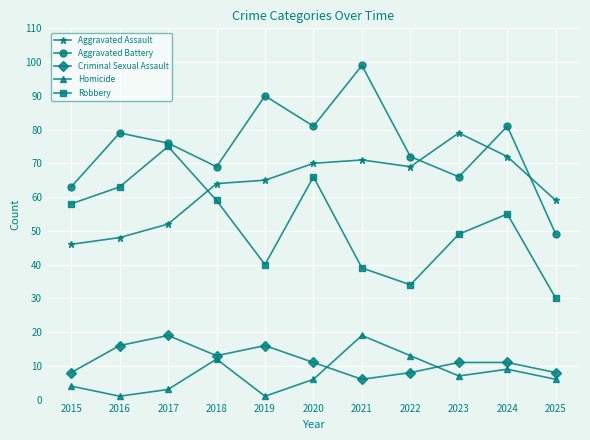

True or false: Aggravated Assault has a value of 72 at 2017.

False